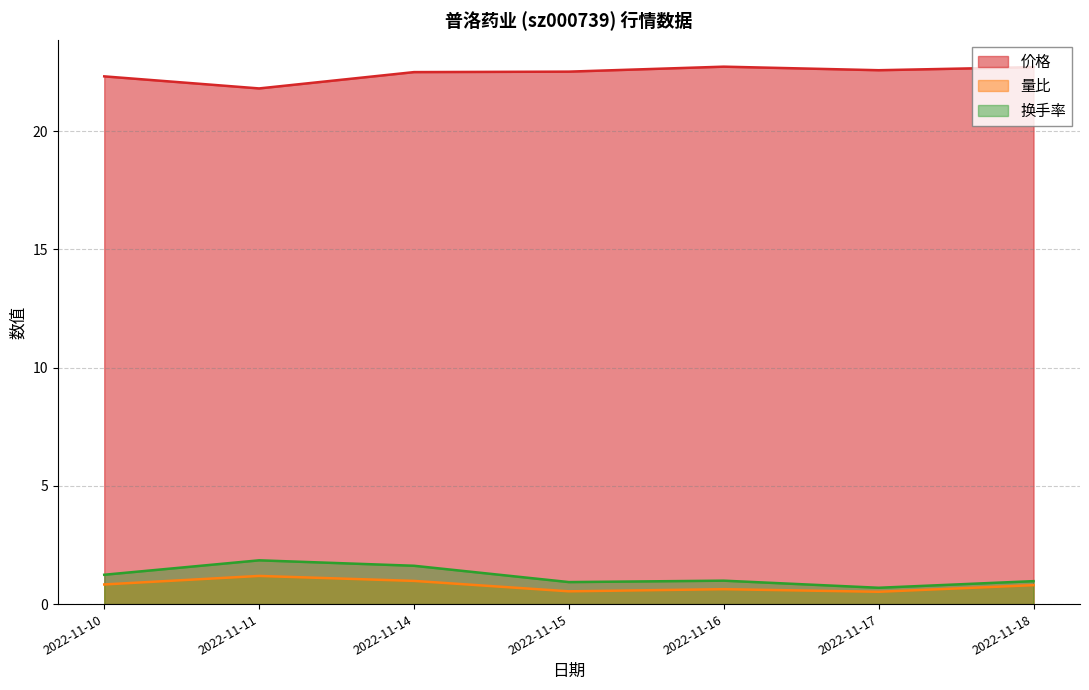

What are all the series names shown in the legend?

价格, 量比, 换手率